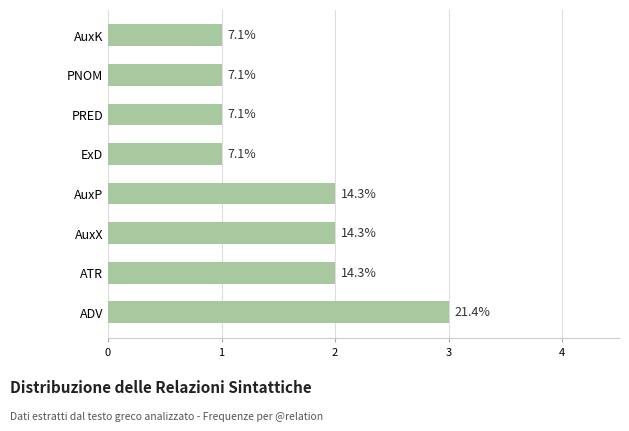

How many bars are there in total?

8